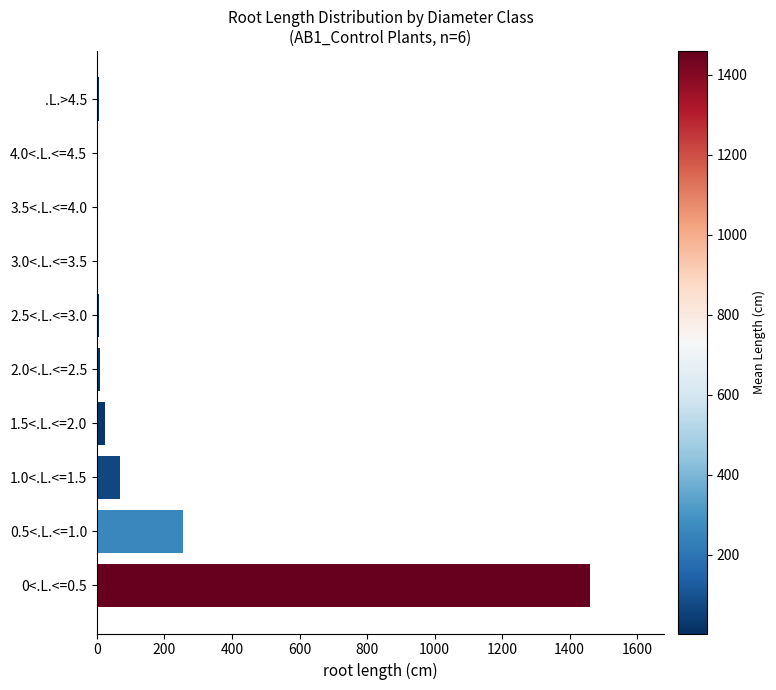

What is the sum of all values?

1837.8